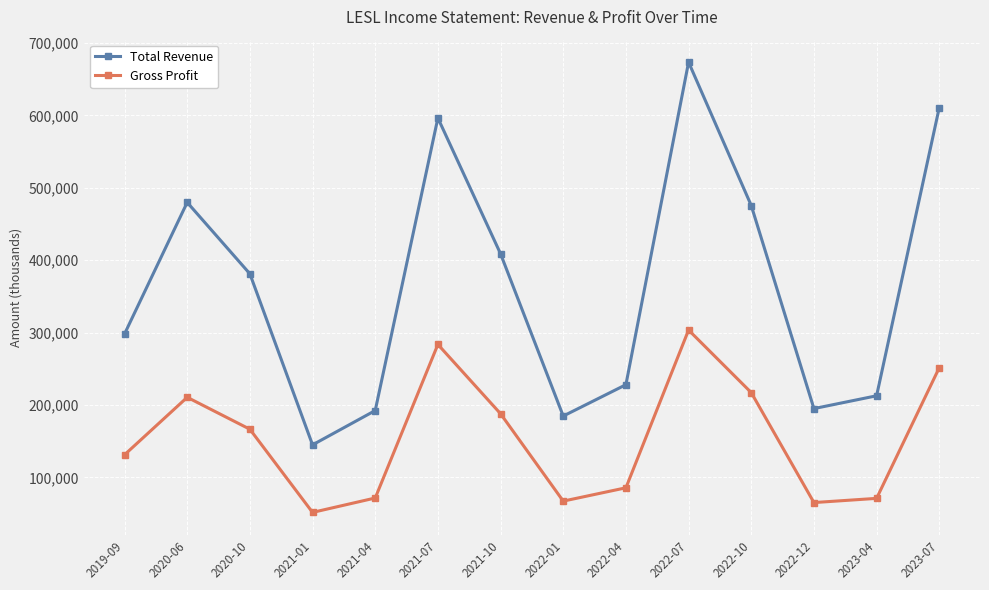

What are all the series names shown in the legend?

Total Revenue, Gross Profit